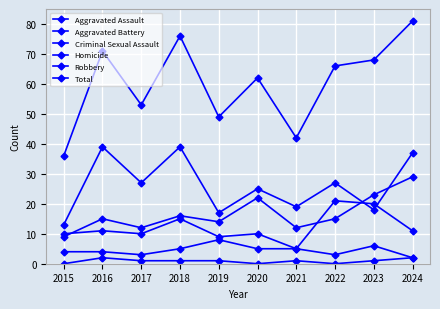

Is this an area chart (filled region under the line)?

No